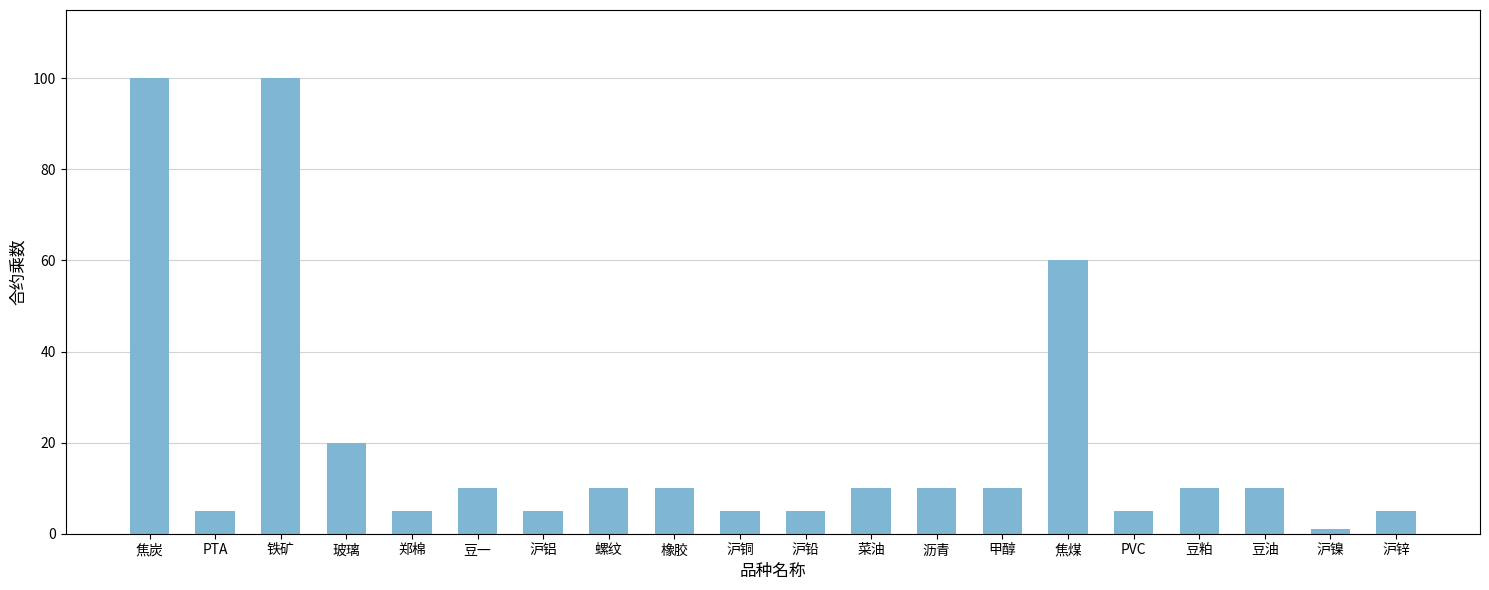

Are the bars horizontal?

No